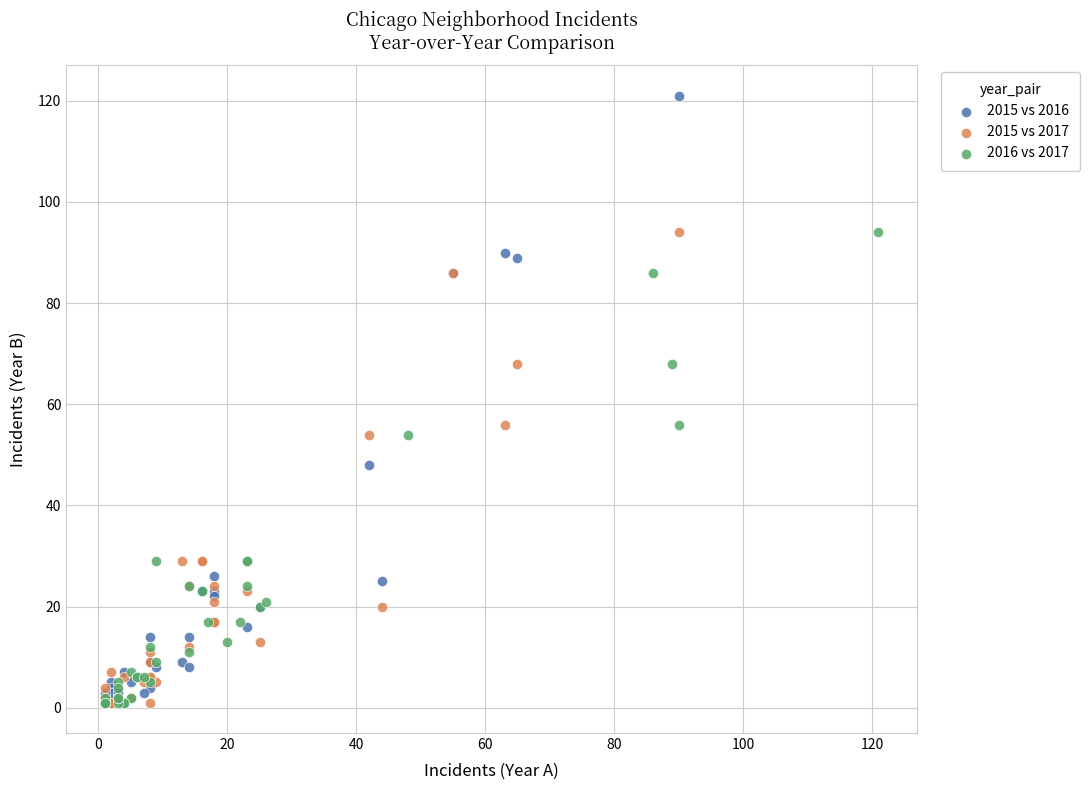

What are all the series names shown in the legend?

2015 vs 2016, 2015 vs 2017, 2016 vs 2017